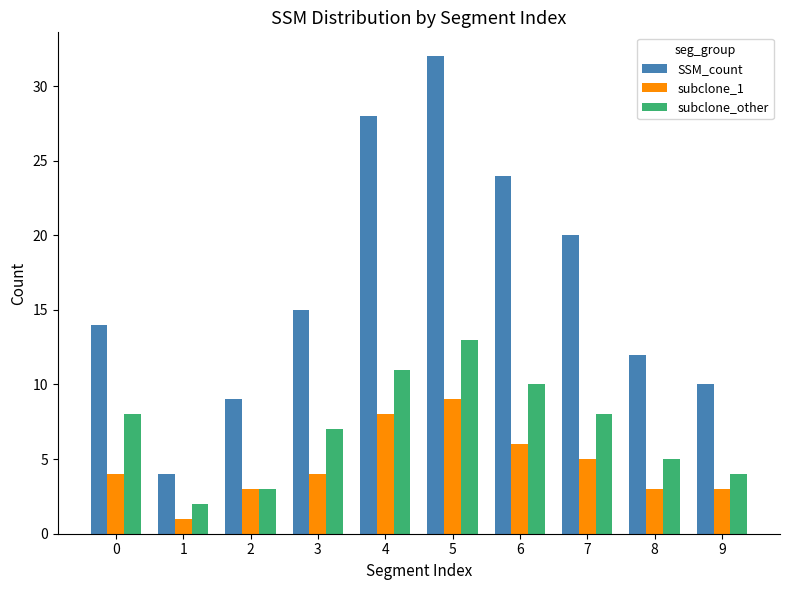

What are all the series names shown in the legend?

SSM_count, subclone_1, subclone_other